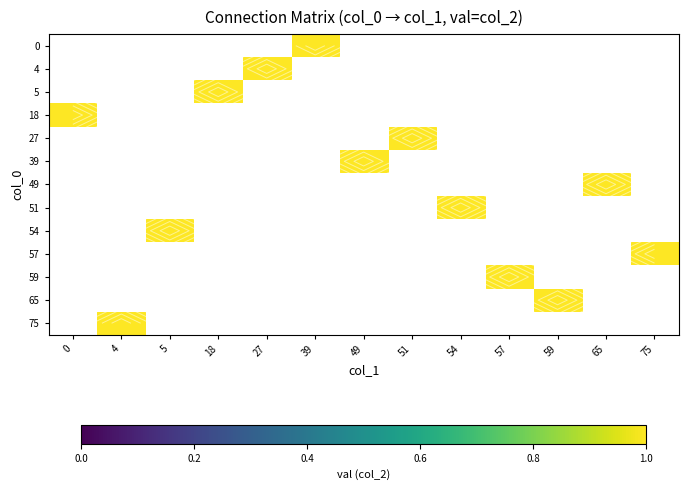

What is the smallest value displayed?

1.0